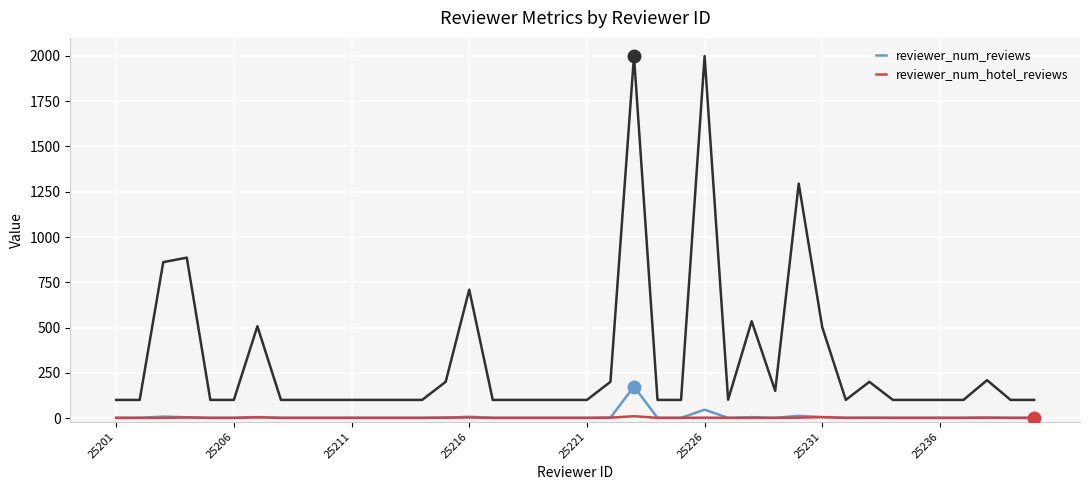

What is the greatest value displayed?

2000